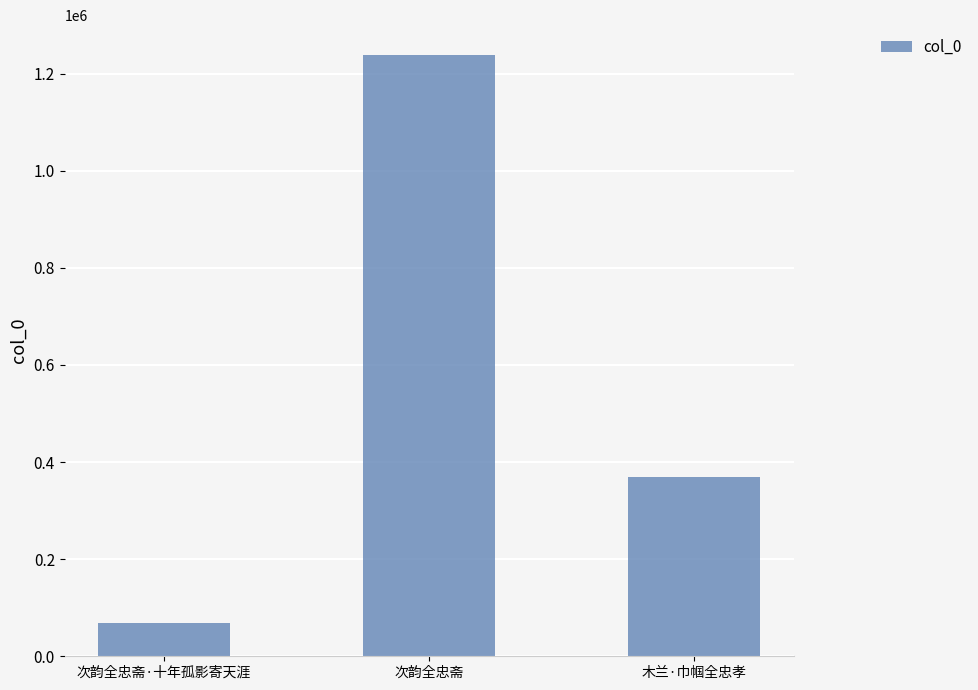

Reading left to right, what are all the values shown in this chart?

次韵全忠斋·十年孤影寄天涯=68900	次韵全忠斋=1237931	木兰·巾帼全忠孝=369334